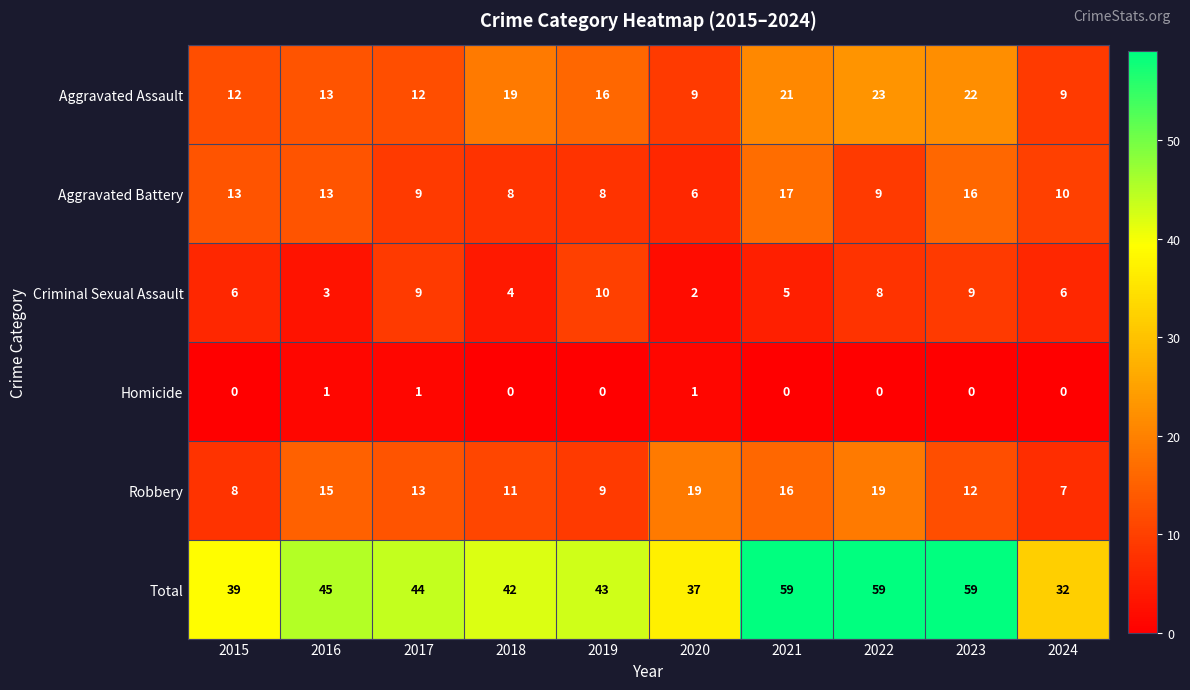

What is the average value of the Robbery series?

13